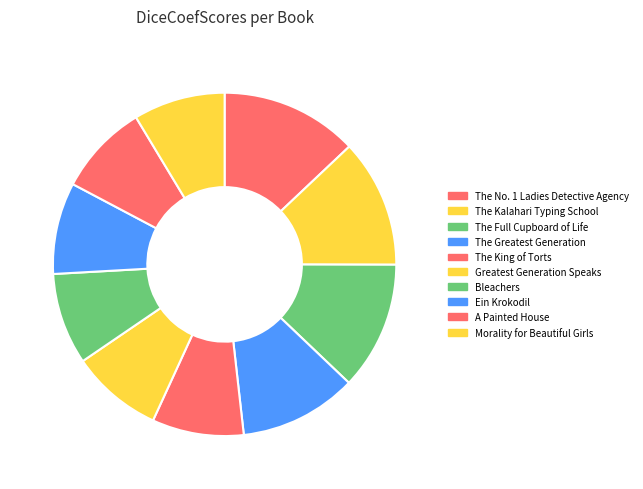

Does A Painted House account for over 50% of the chart?

No